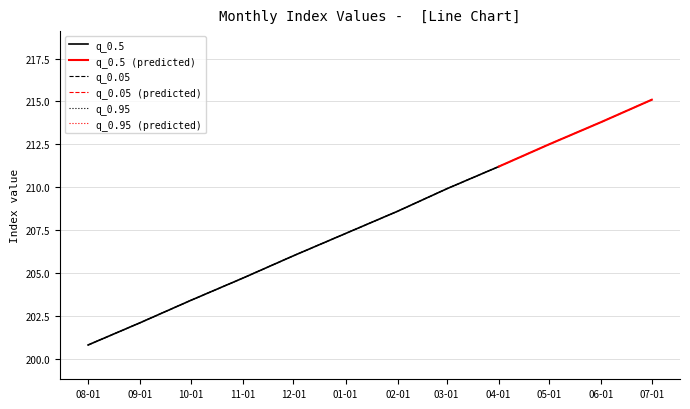

What is the greatest value displayed?

215.1